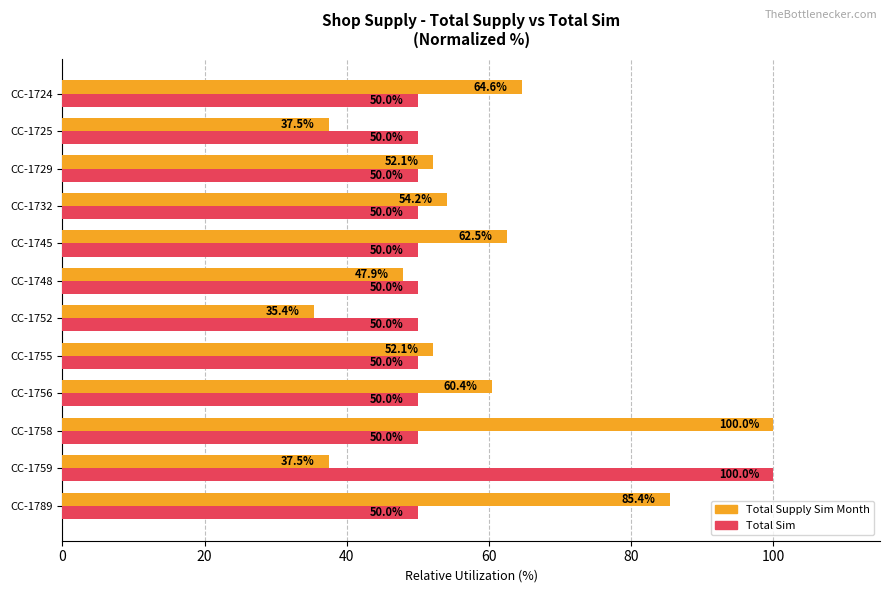

At how many categories does at least one series exceed 62?

5